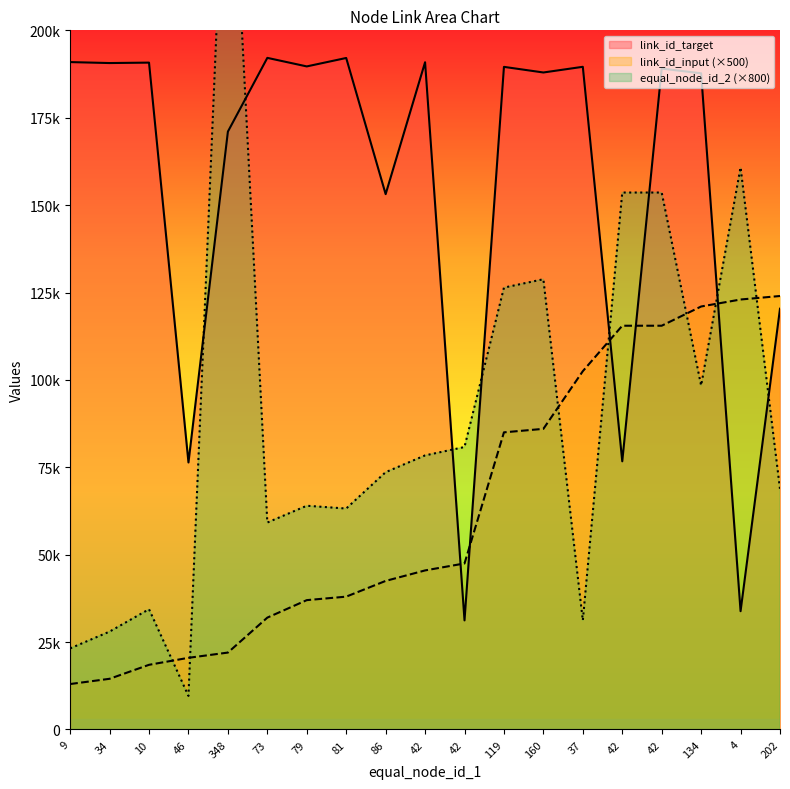

What is the label of the 17th point from the right?

10